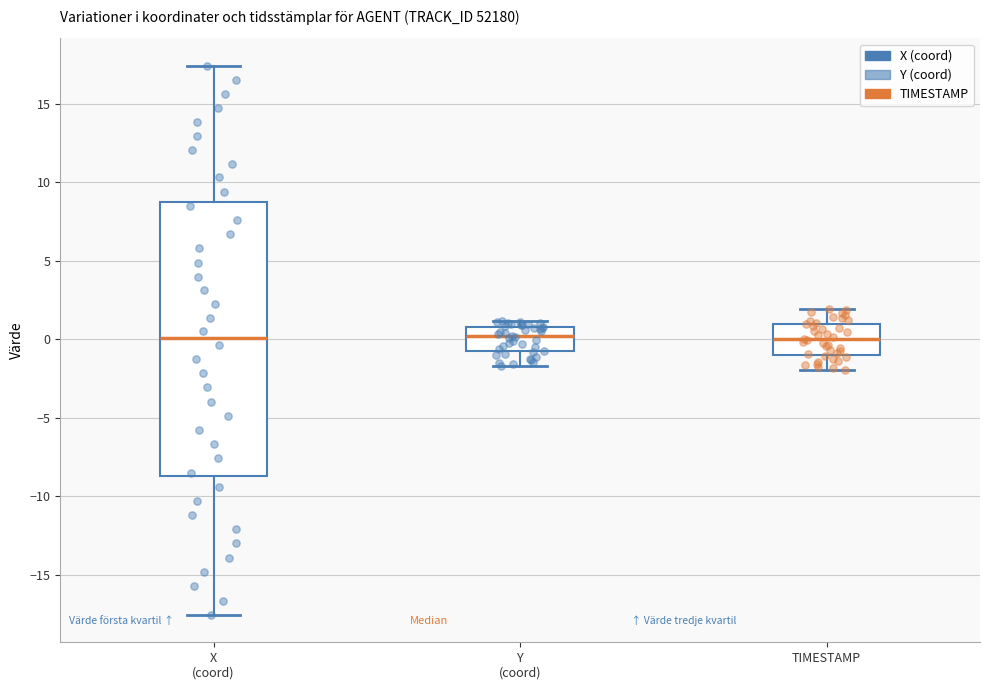

Reading left to right, transcribe this box plot: for each box, give where its median line is, the range the box spans, and where its two whiskers end, as read against the y-axis. The values are not printed on the chart, so give them approximately, as read against the axis.

X (coord): median 0.0, box -8.5 to 8.5, whiskers -17.5 to 17.5
Y (coord): median 0.0, box -0.5 to 1.0, whiskers -1.5 to 1.0 (just above the box's upper edge)
TIMESTAMP: median 0.0, box -1.0 to 1.0, whiskers -2.0 to 2.0